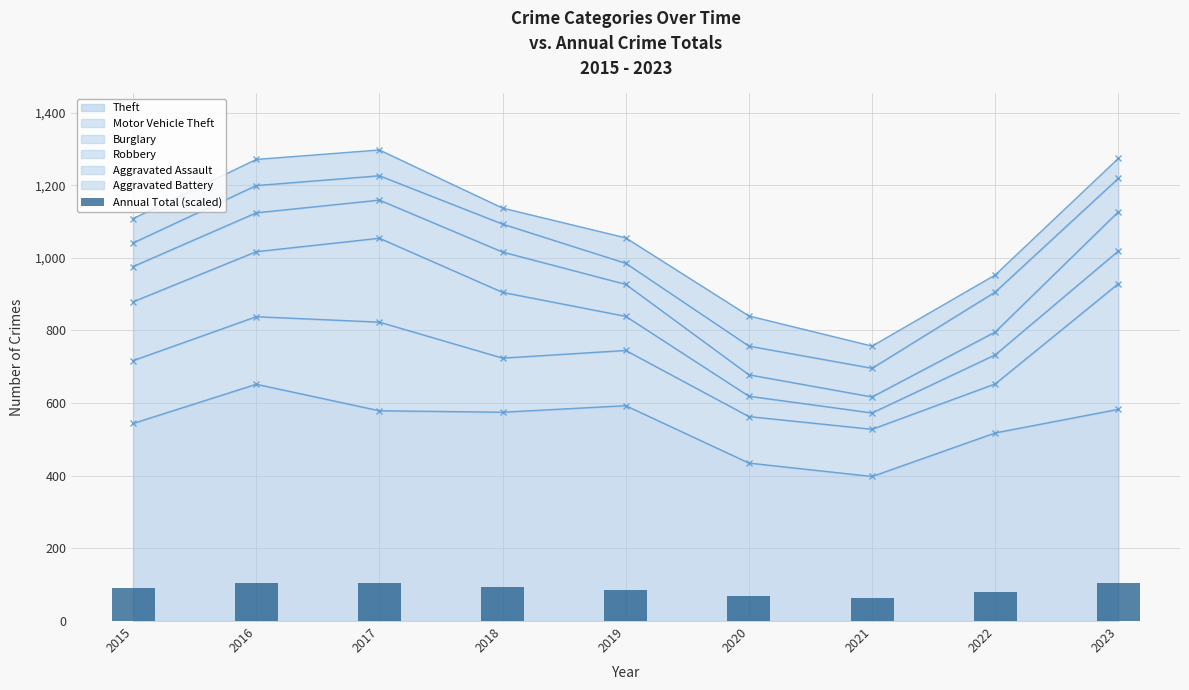

True or false: the data shows 86.8 at 2019.

True